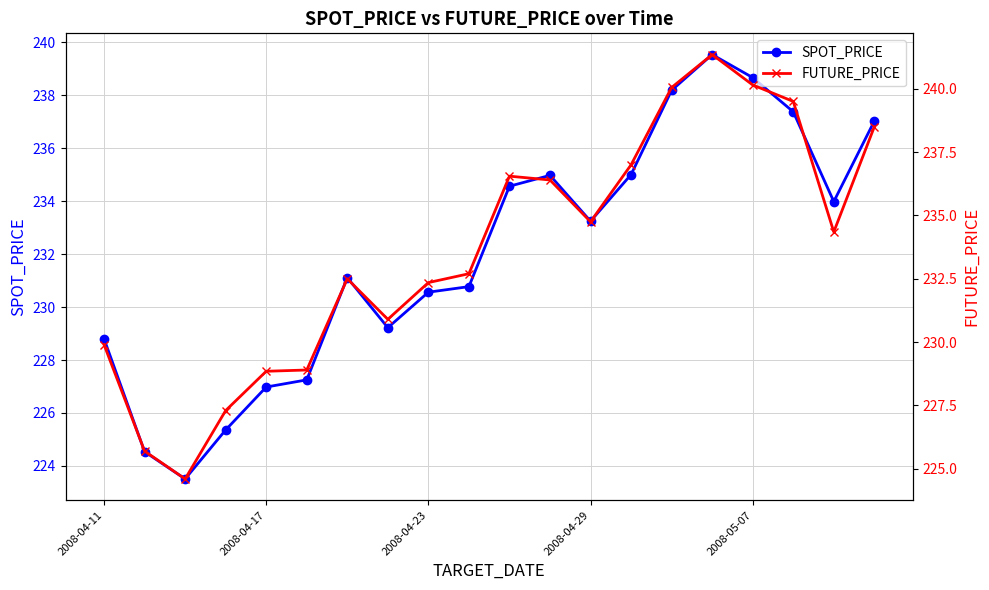

True or false: FUTURE_PRICE and SPOT_PRICE intersect in this chart.

False